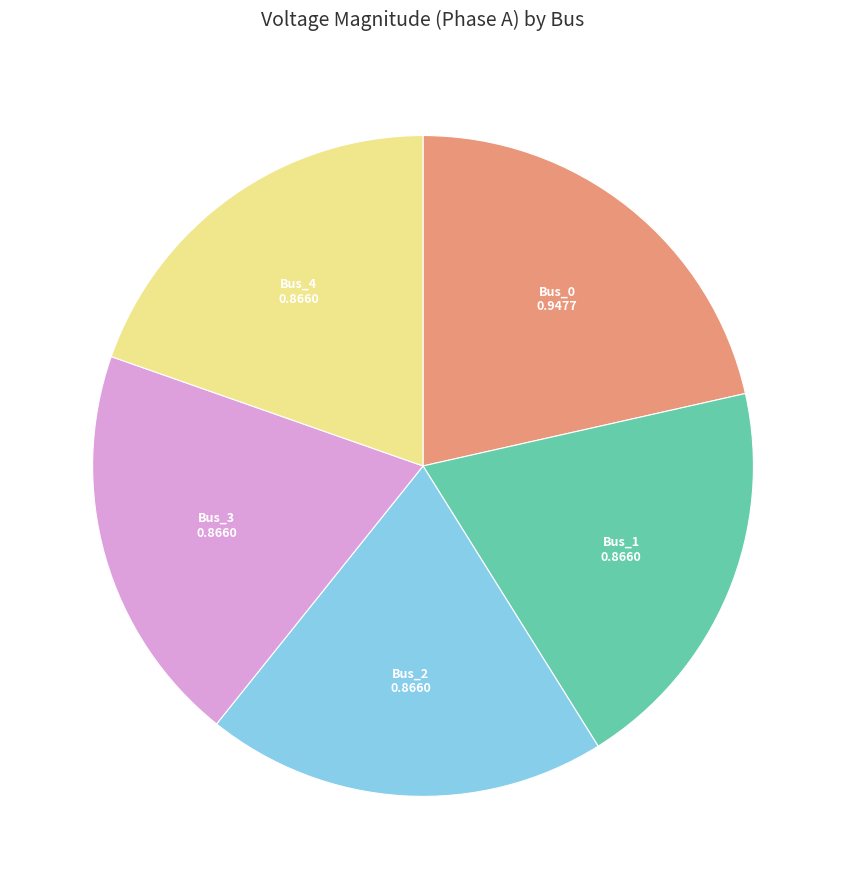

Is it true that Bus_0 is 21% of the pie?

True